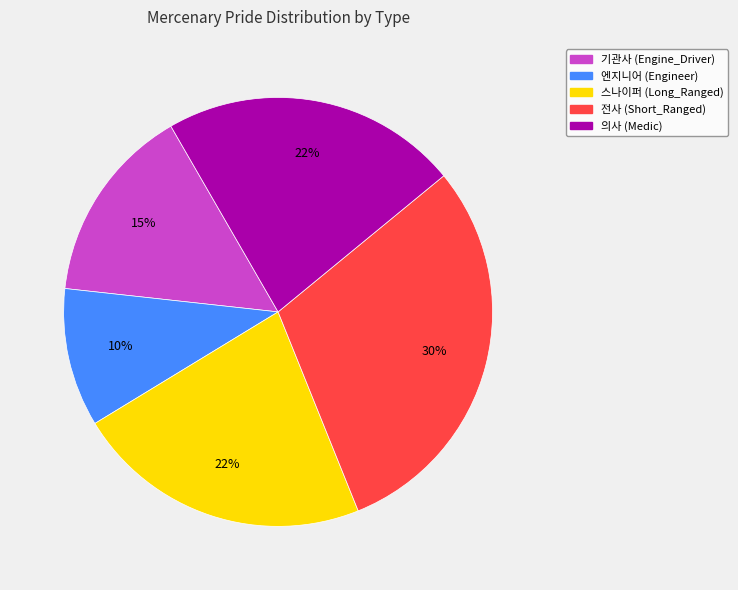

Approximately how many times larger is the value at 의사 (Medic) compared to 기관사 (Engine_Driver)?

1.5